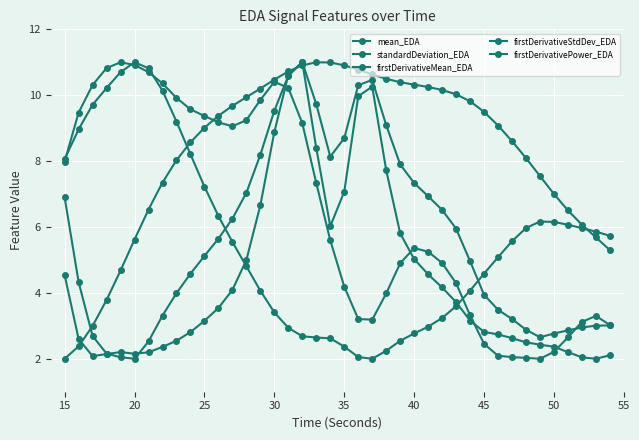

Is this an area chart (filled region under the line)?

No